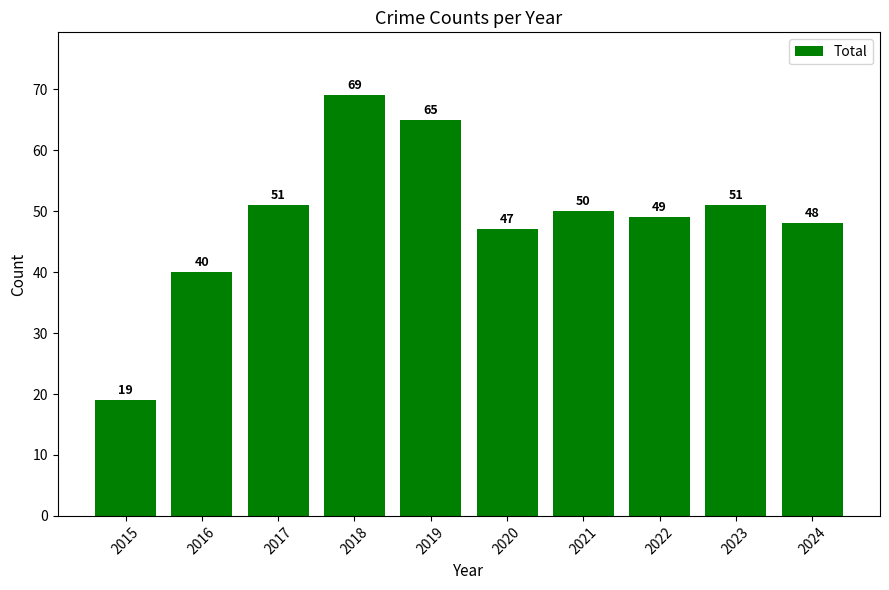

What is the difference between the maximum and minimum values?

50